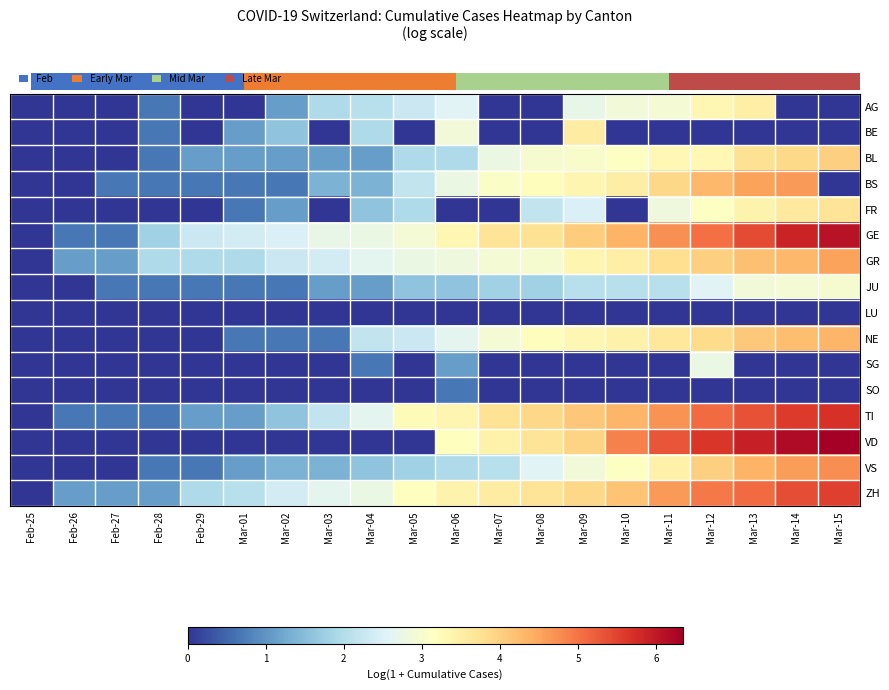

Which category has the highest value across all series?

Mar-15